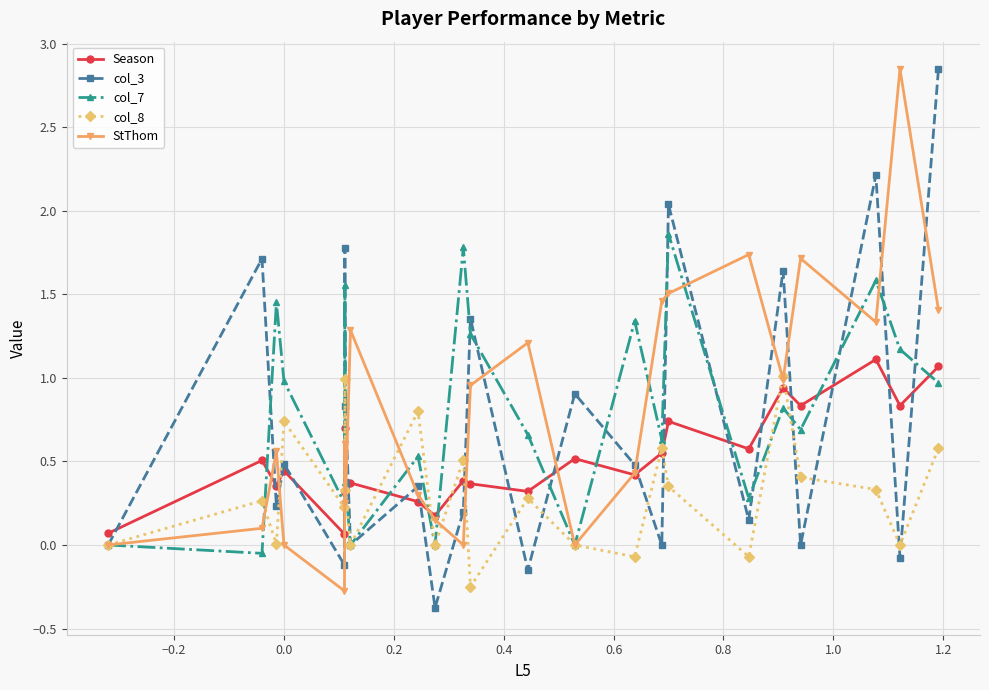

What is the minimum value for col_3?

-0.4